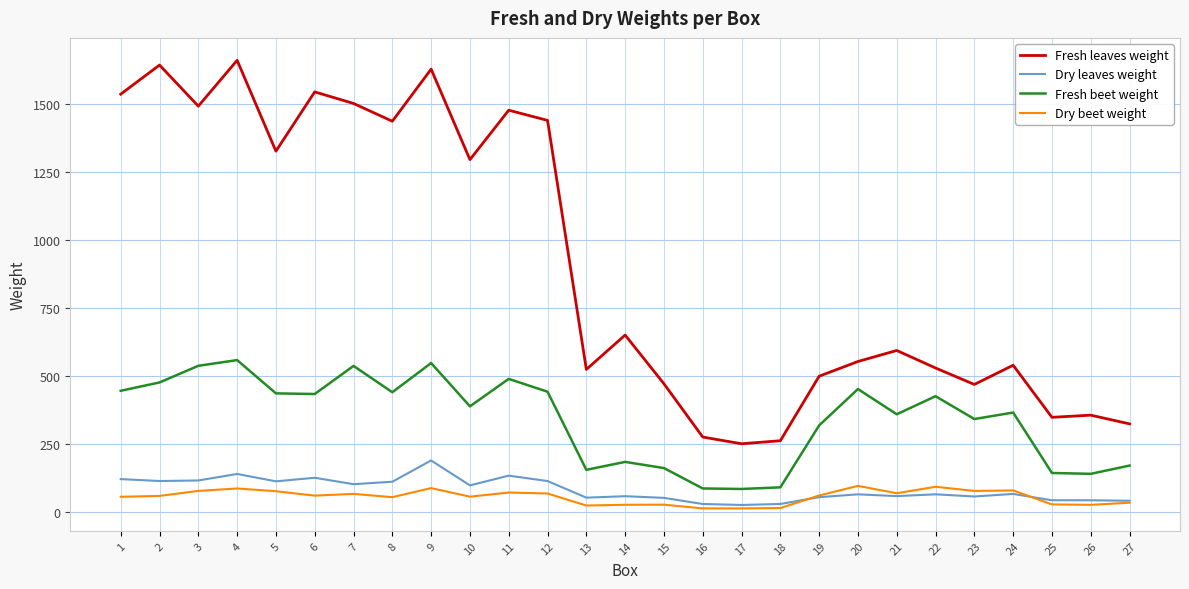

What is the maximum value for Fresh beet weight?

558.0